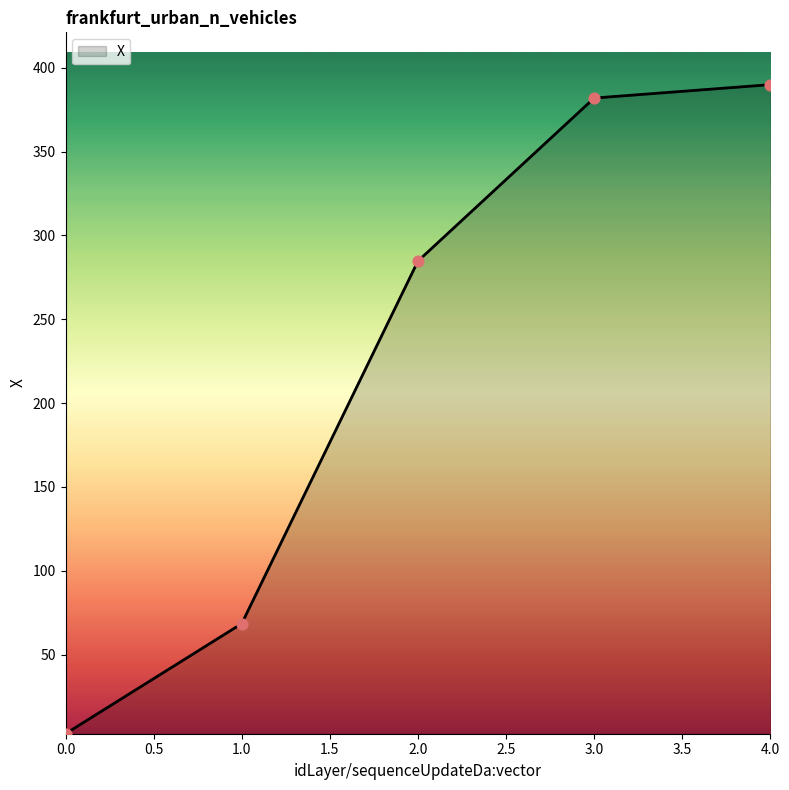

What is the change in value from 1.0 to 4.0?

+321.5